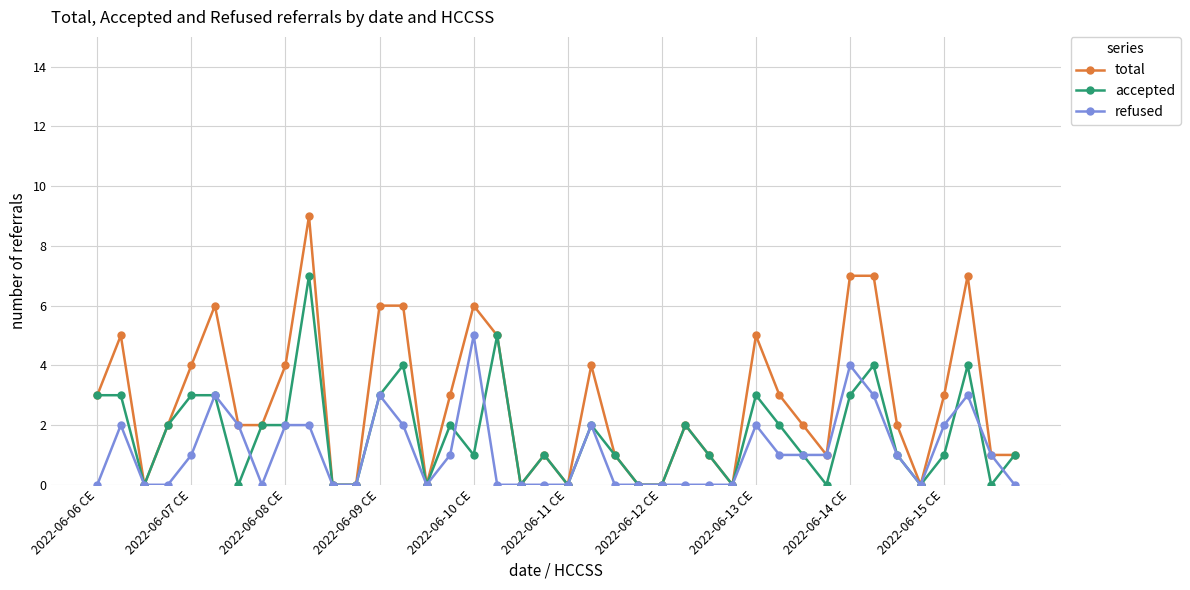

Which series has the largest total across all categories?

total